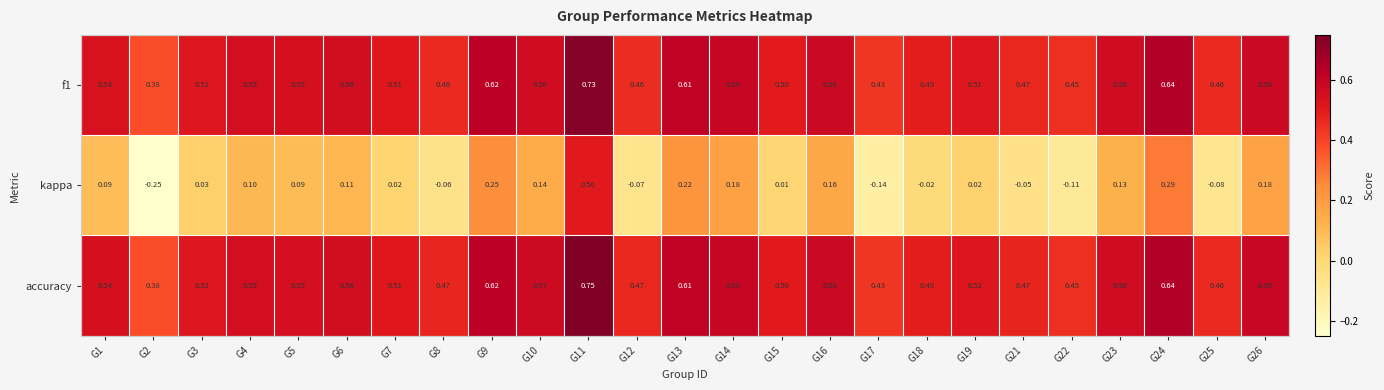

Is the value of f1 at G3 greater than the value of accuracy at G16?

No